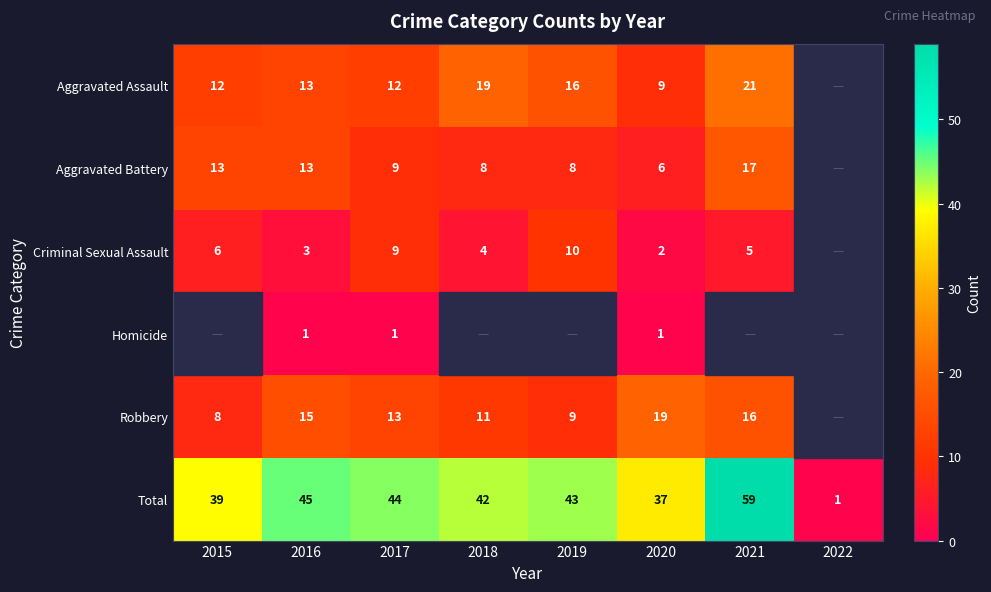

What is the average value of the Total series?

39